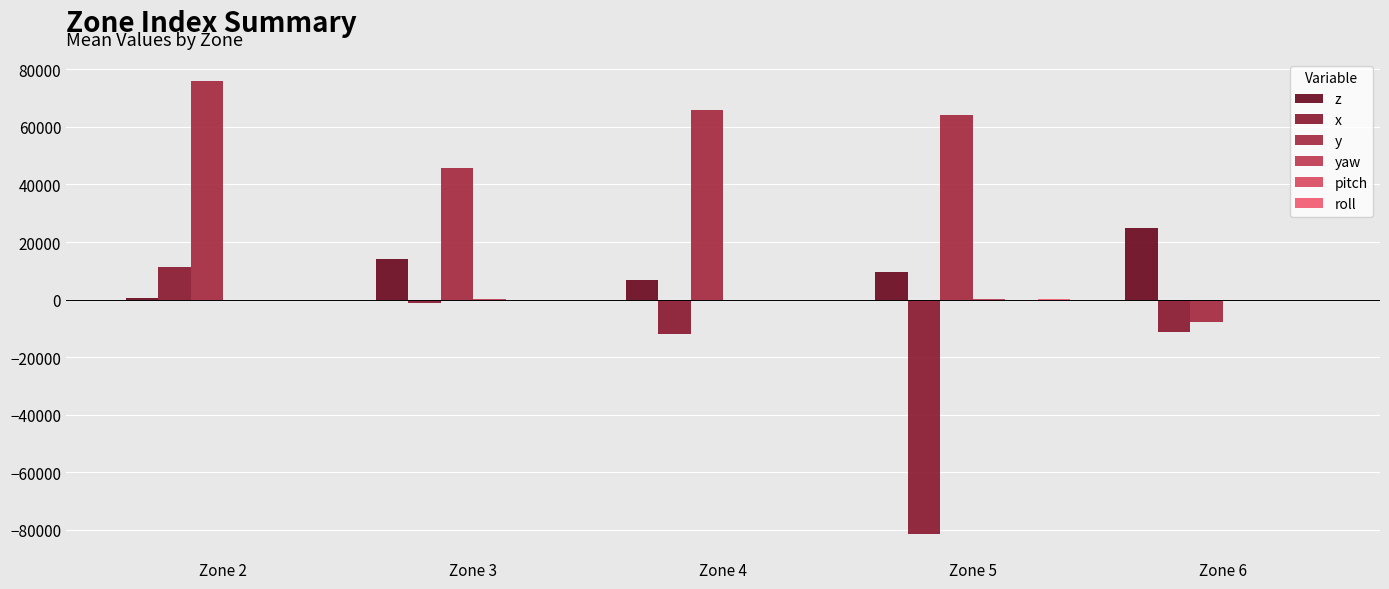

The x series shows -19104.5 at Zone 4. True or false?

False